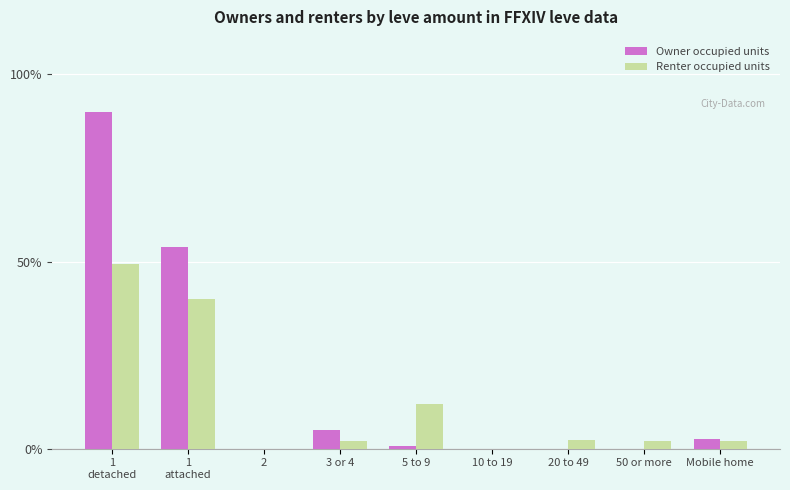

What is the label of the 5th bar from the left?

5 to 9